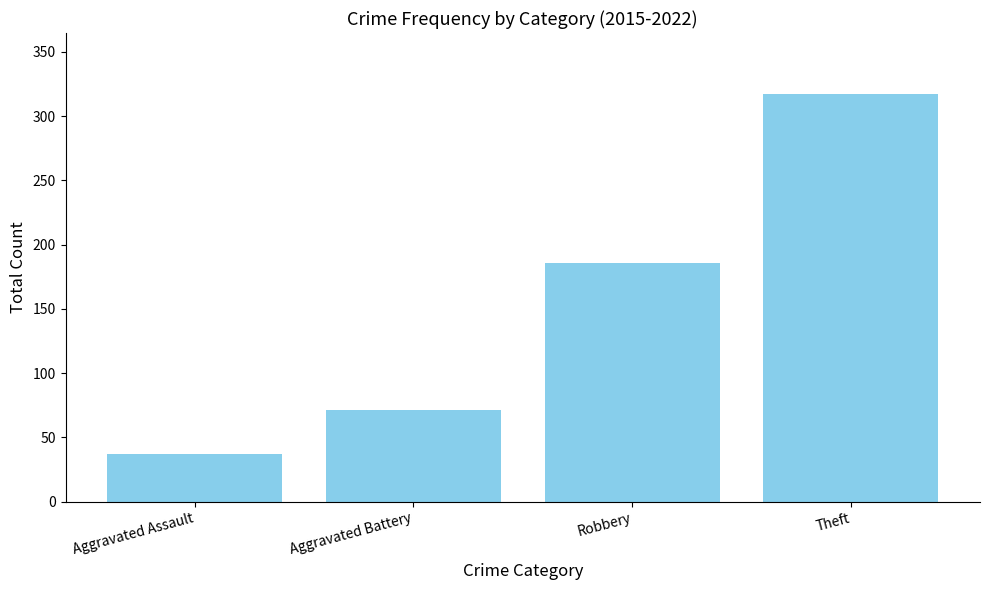

How many series are shown in this chart?

1